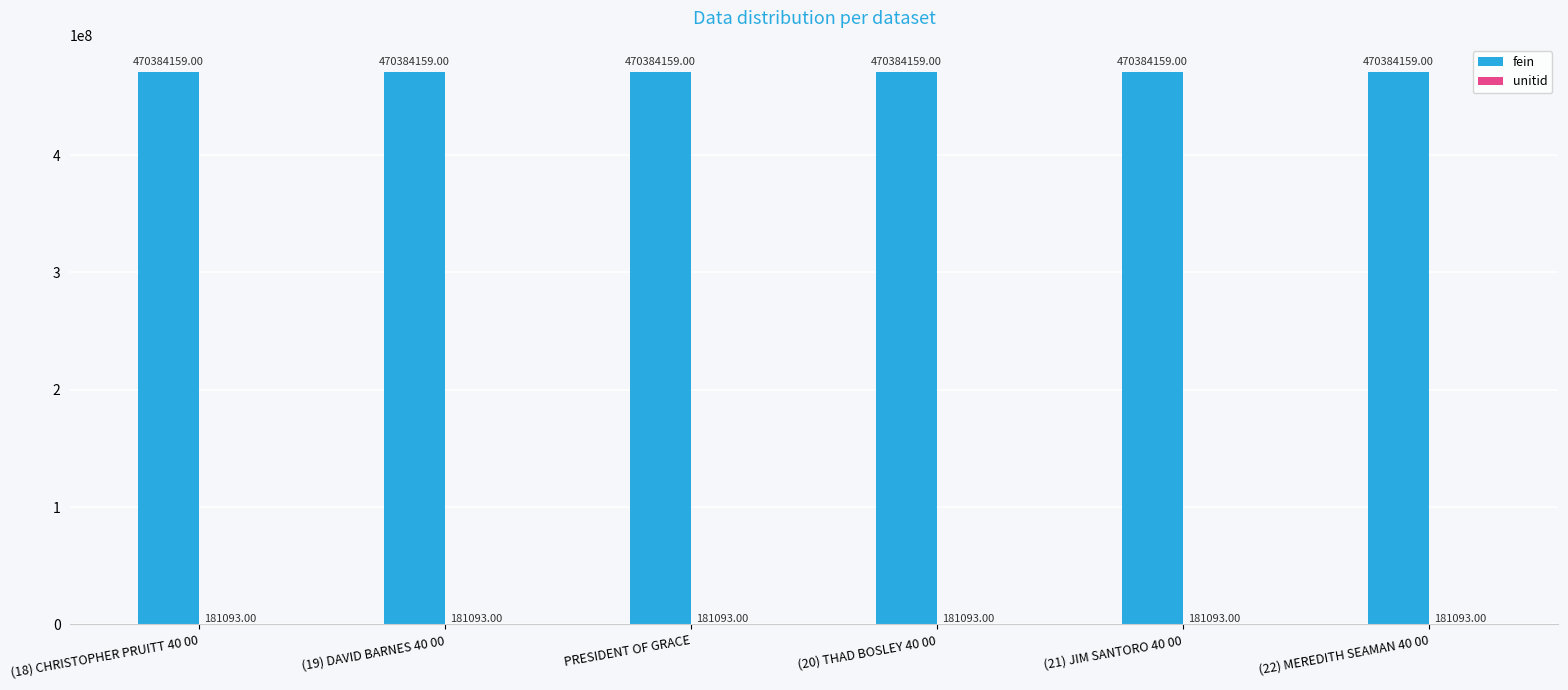

What is the sum of the fein values at (22) MEREDITH SEAMAN 40 00 and PRESIDENT OF GRACE?

940768318